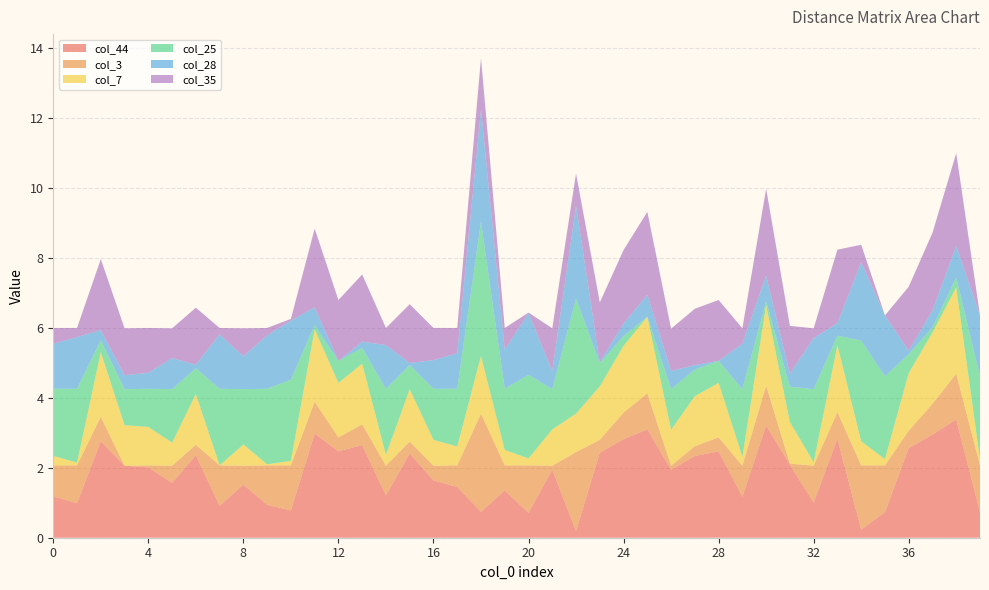

Reading left to right, list all the values displayed in this chart.

col_44: 0=1.2	1=1.0	2=2.8	3=2.1	4=2.0	5=1.6	6=2.4	7=0.9	8=1.5	9=0.9	10=0.8	11=3.0	12=2.5	13=2.6	14=1.2	15=2.4	16=1.6	17=1.4	18=0.7	19=1.4	20=0.7	21=1.9	22=0.2	23=2.4	24=2.8	25=3.1	26=1.9	27=2.3	28=2.5	29=1.2	30=3.2	31=2.1	32=1.0	33=2.8	34=0.2	35=0.7	36=2.6	37=3.0	38=3.4	39=0.7
col_3: 0=0.9	1=1.1	2=0.7	3=0.0	4=0.1	5=0.5	6=0.3	7=1.2	8=0.5	9=1.1	10=1.3	11=0.9	12=0.4	13=0.6	14=0.8	15=0.3	16=0.4	17=0.6	18=2.8	19=0.7	20=1.4	21=0.1	22=2.3	23=0.4	24=0.8	25=1.0	26=0.1	27=0.3	28=0.4	29=0.9	30=1.1	31=0.0	32=1.1	33=0.8	34=1.8	35=1.3	36=0.5	37=0.9	38=1.3	39=1.3
col_7: 0=0.3	1=0.1	2=1.9	3=1.2	4=1.1	5=0.7	6=1.4	7=0.0	8=0.6	9=0.0	10=0.1	11=2.1	12=1.6	13=1.7	14=0.3	15=1.5	16=0.7	17=0.5	18=1.6	19=0.4	20=0.2	21=1.0	22=1.1	23=1.5	24=1.9	25=2.2	26=1.0	27=1.4	28=1.6	29=0.3	30=2.3	31=1.2	32=0.1	33=1.9	34=0.7	35=0.2	36=1.6	37=2.0	38=2.5	39=0.2
col_25: 0=1.9	1=2.1	2=0.3	3=1.0	4=1.1	5=1.5	6=0.7	7=2.2	8=1.6	9=2.2	10=2.3	11=0.1	12=0.6	13=0.5	14=1.9	15=0.7	16=1.5	17=1.6	18=3.8	19=1.8	20=2.4	21=1.1	22=3.3	23=0.7	24=0.3	25=0.0	26=1.2	27=0.8	28=0.6	29=1.9	30=0.1	31=1.0	32=2.1	33=0.3	34=2.9	35=2.4	36=0.5	37=0.1	38=0.3	39=2.4
col_28: 0=1.3	1=1.5	2=0.3	3=0.4	4=0.5	5=0.9	6=0.1	7=1.6	8=0.9	9=1.5	10=1.7	11=0.5	12=0.0	13=0.2	14=1.2	15=0.1	16=0.8	17=1.0	18=3.2	19=1.1	20=1.8	21=0.5	22=2.7	23=0.0	24=0.4	25=0.6	26=0.5	27=0.1	28=0.0	29=1.3	30=0.7	31=0.4	32=1.5	33=0.4	34=2.2	35=1.7	36=0.1	37=0.5	38=0.9	39=1.7
col_35: 0=0.5	1=0.3	2=2.0	3=1.3	4=1.3	5=0.8	6=1.6	7=0.2	8=0.8	9=0.2	10=0.1	11=2.2	12=1.7	13=1.9	14=0.5	15=1.7	16=0.9	17=0.7	18=1.5	19=0.6	20=0.0	21=1.2	22=0.9	23=1.7	24=2.1	25=2.4	26=1.2	27=1.6	28=1.7	29=0.4	30=2.5	31=1.4	32=0.3	33=2.1	34=0.5	35=0.0	36=1.8	37=2.2	38=2.6	39=0.0